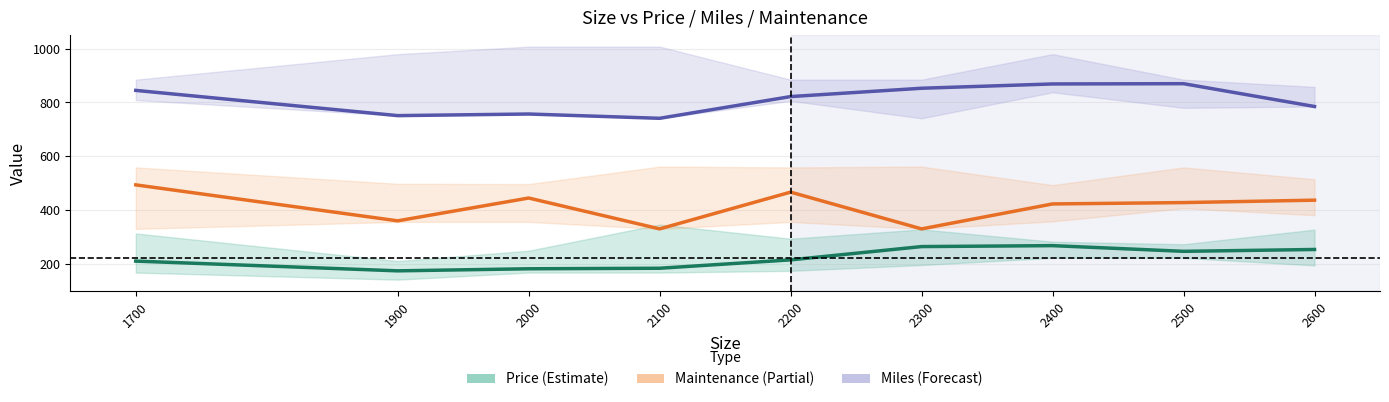

True or false: Price has more than 0 points higher than both neighbors.

True